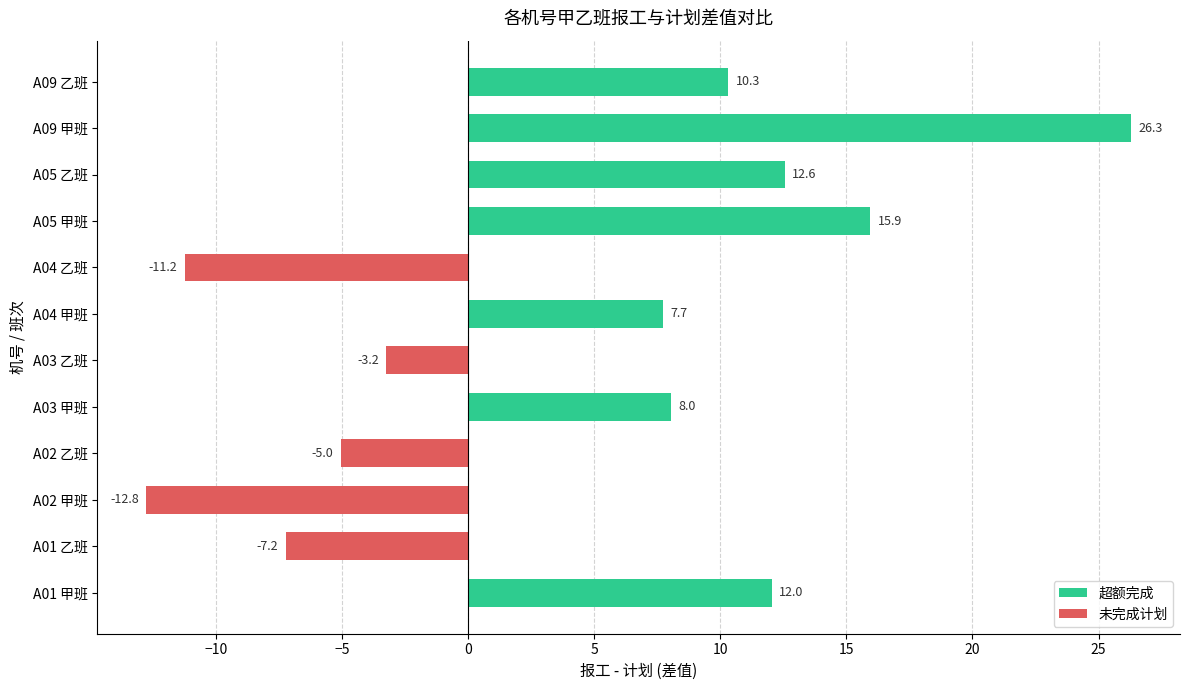

The value at A05 乙班 is 12.6. True or false?

True